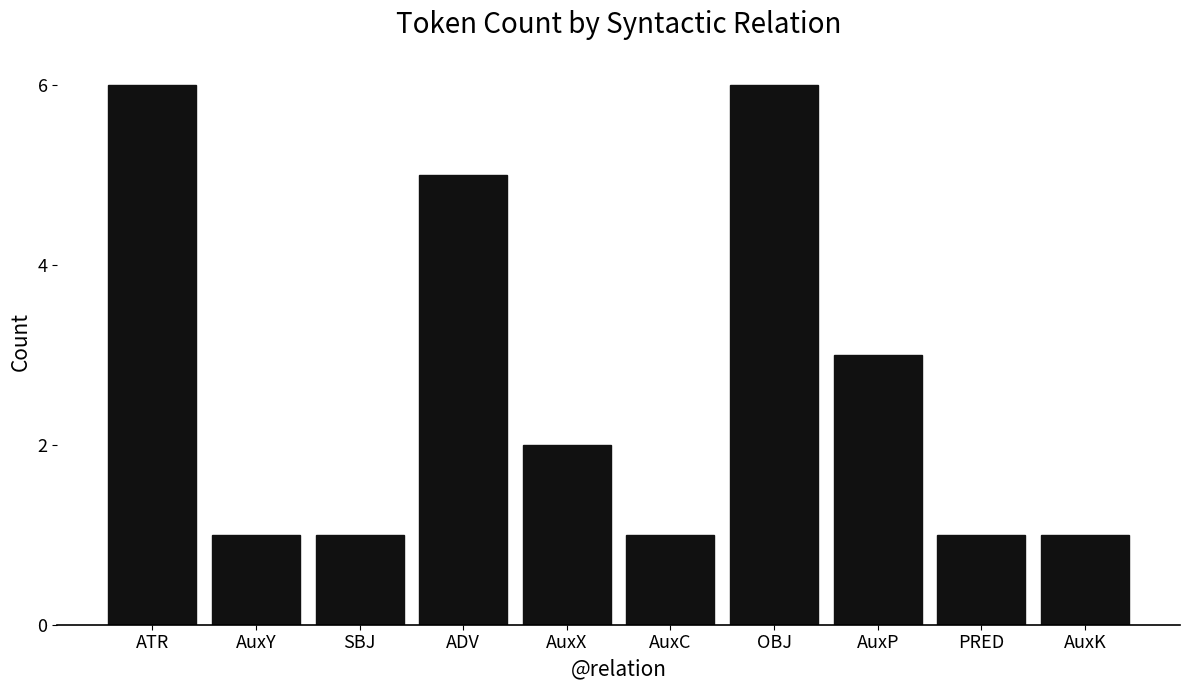

Count the number of categories in the chart.

10